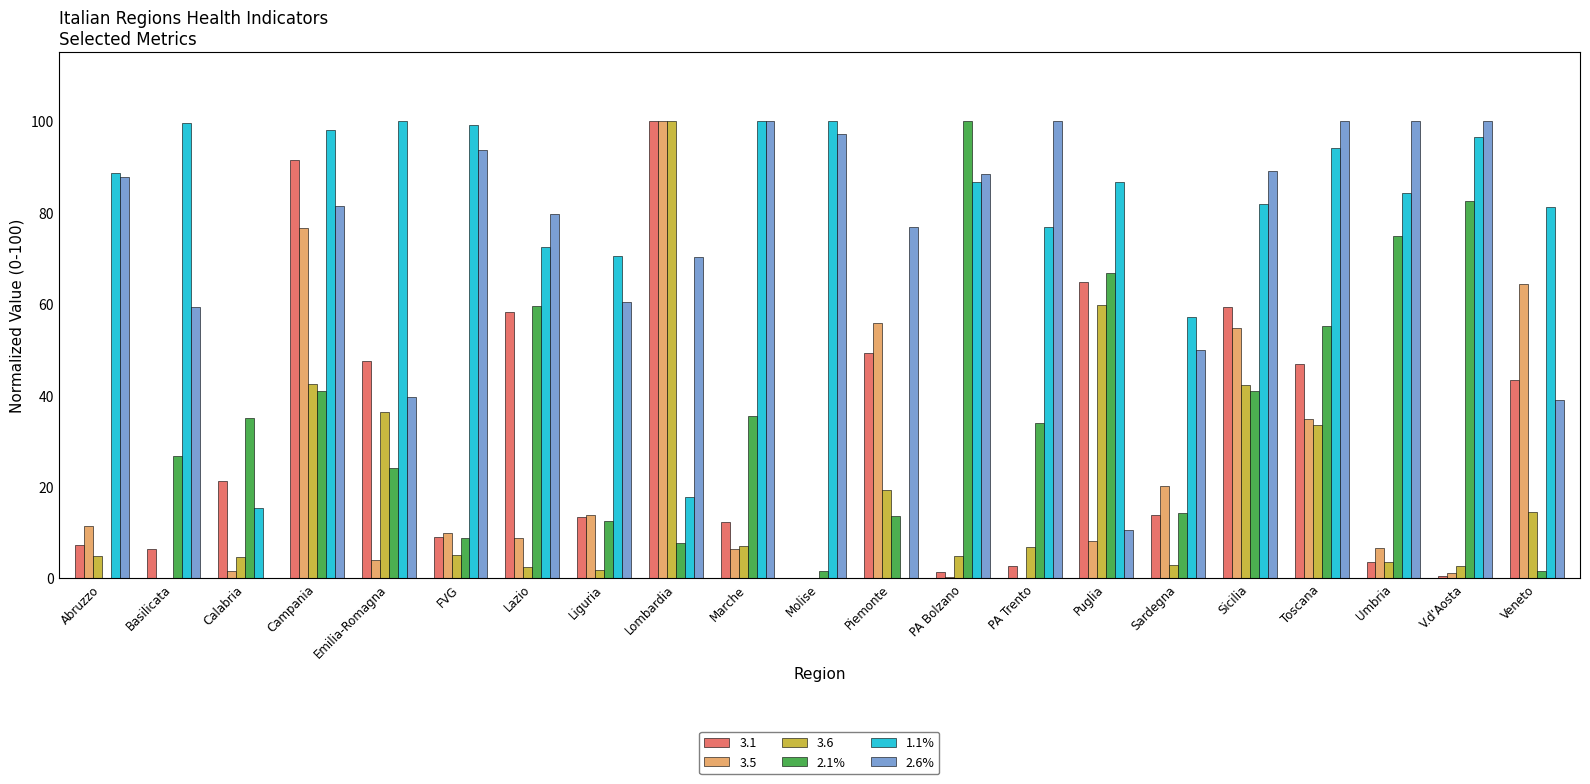

How many series are shown in this chart?

6